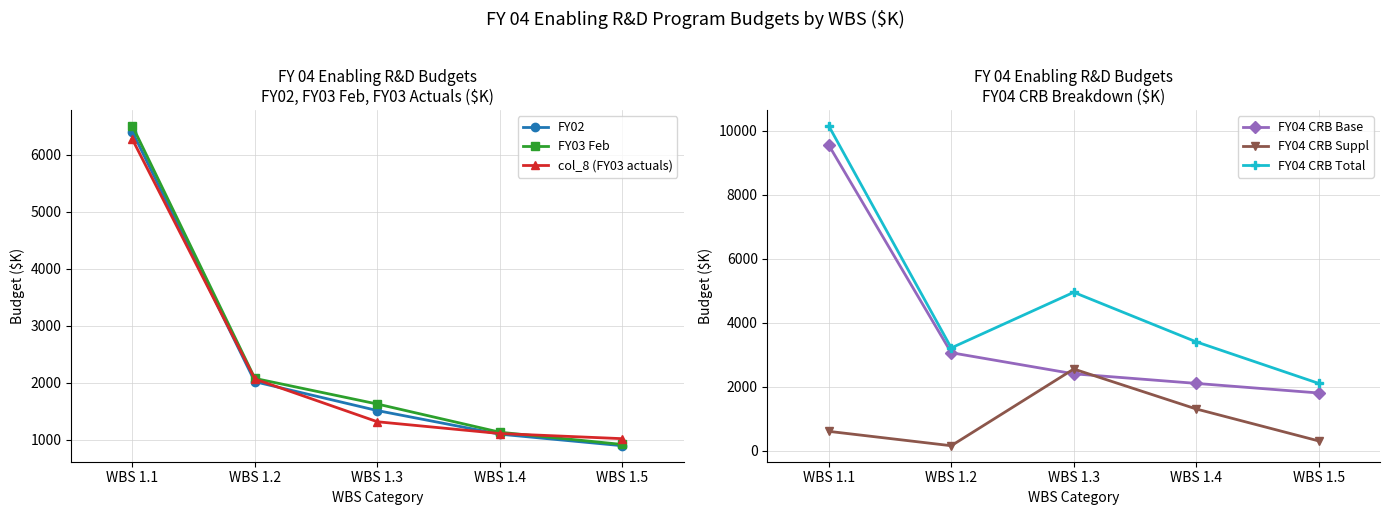

At which label does FY03 Feb reach its peak?

WBS 1.1